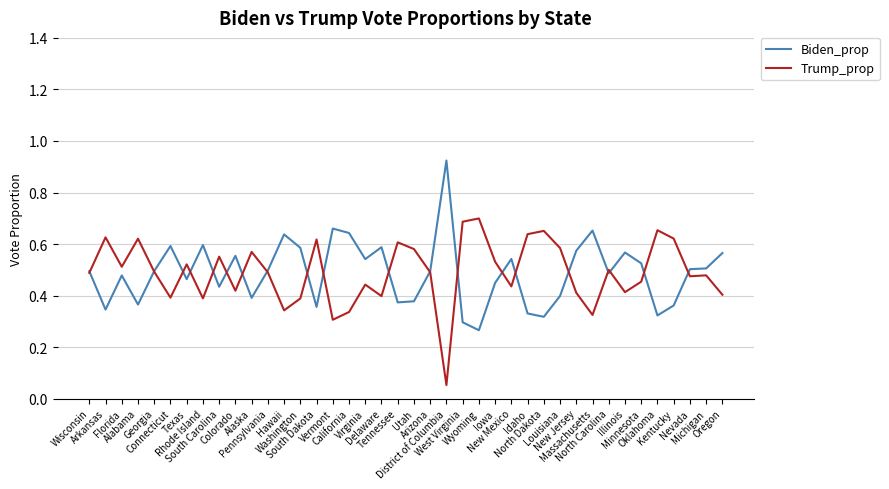

List the series in order of their peak value, highest first.

Biden_prop, Trump_prop